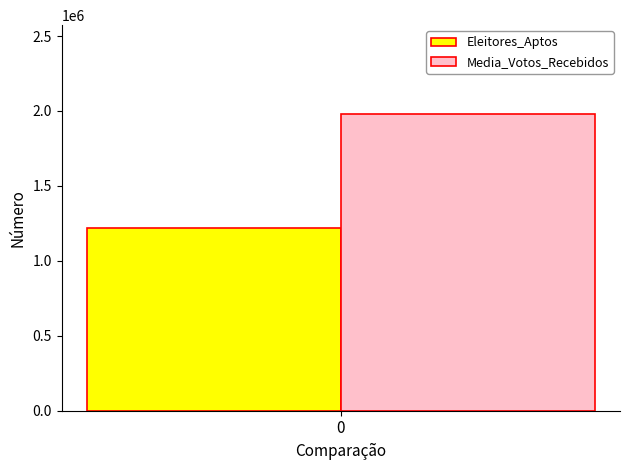

Reading left to right, transcribe all the data shown in this chart.

Eleitores_Aptos: 1220752
Media_Votos_Recebidos: 1978928